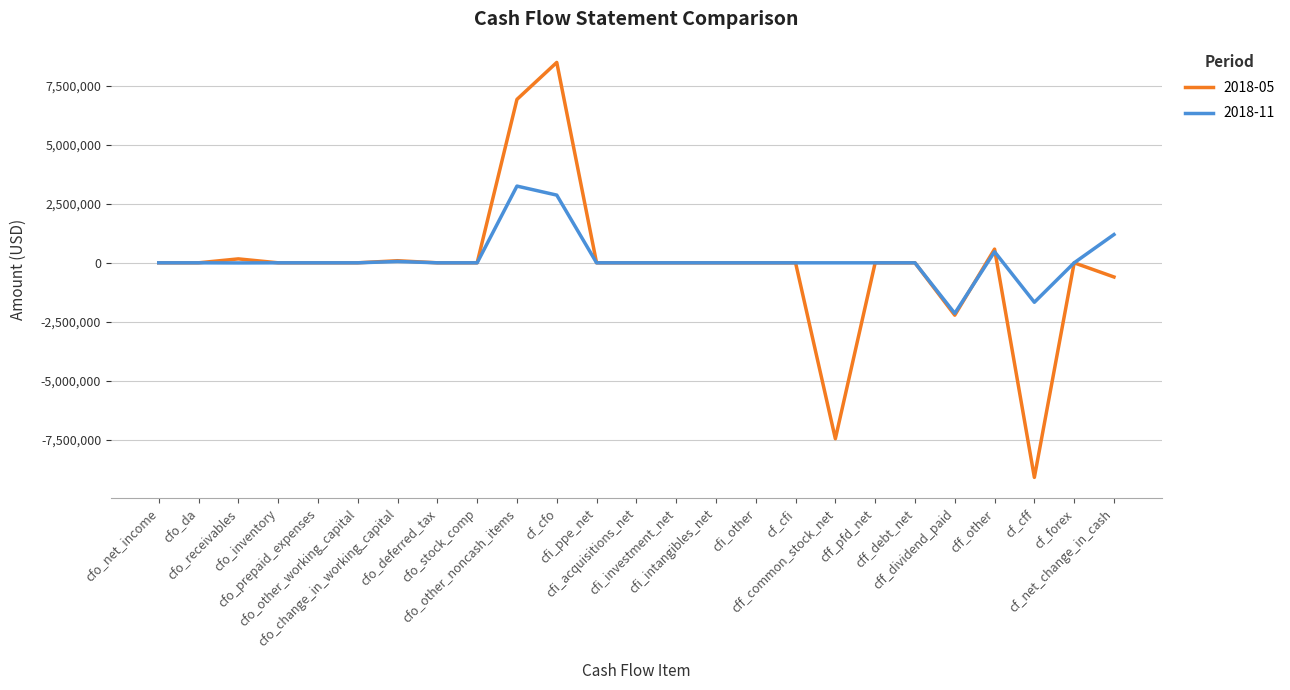

Is the value of 2018-05 at cff_common_stock_net greater than the value of 2018-11 at cfo_change_in_working_capital?

No